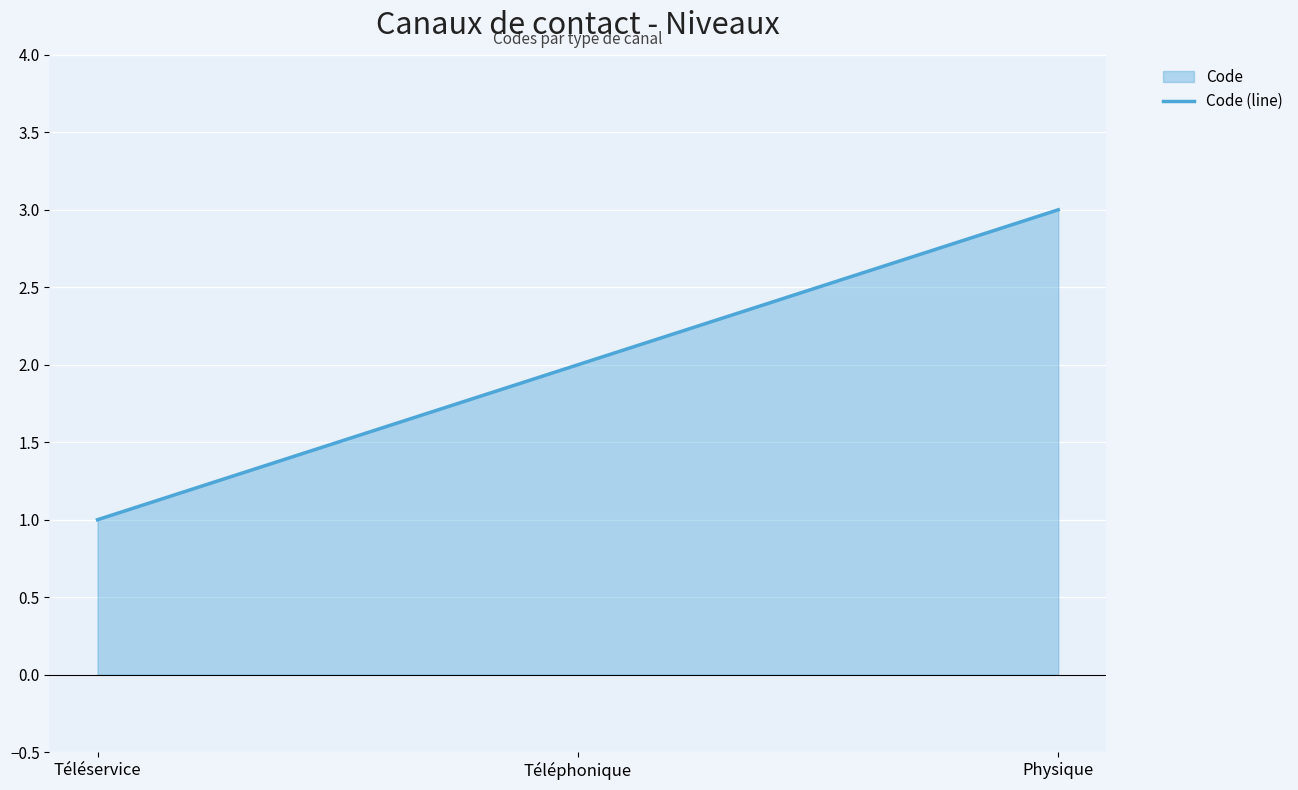

How many series are shown in this chart?

1